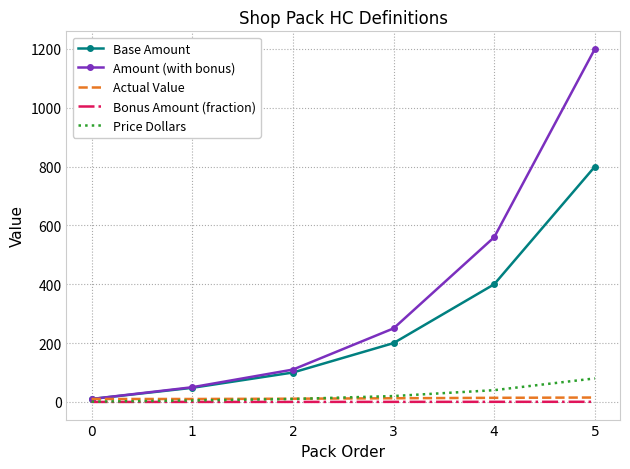

True or false: Base Amount has more than 1 points higher than both neighbors.

False